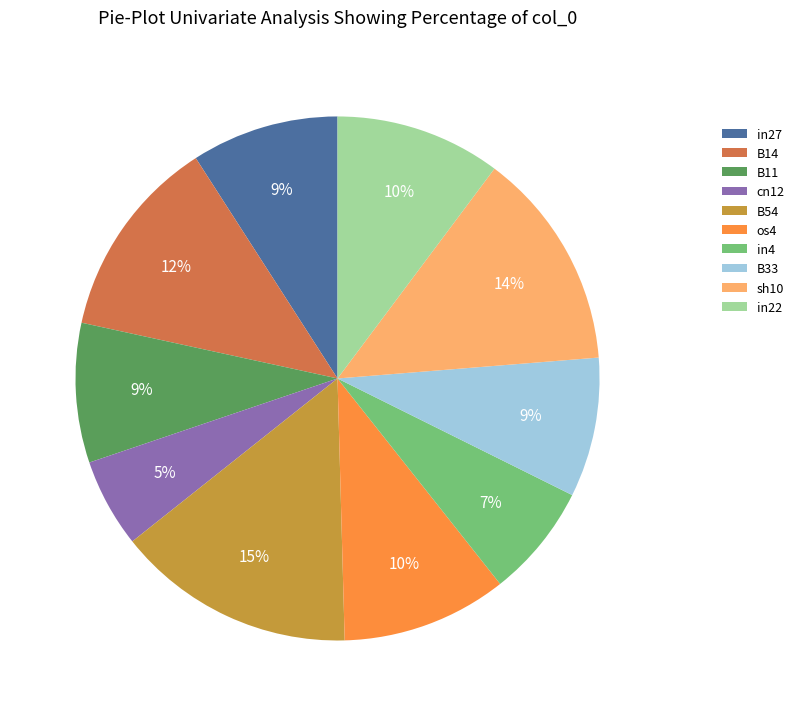

How many segments does this pie chart have?

10